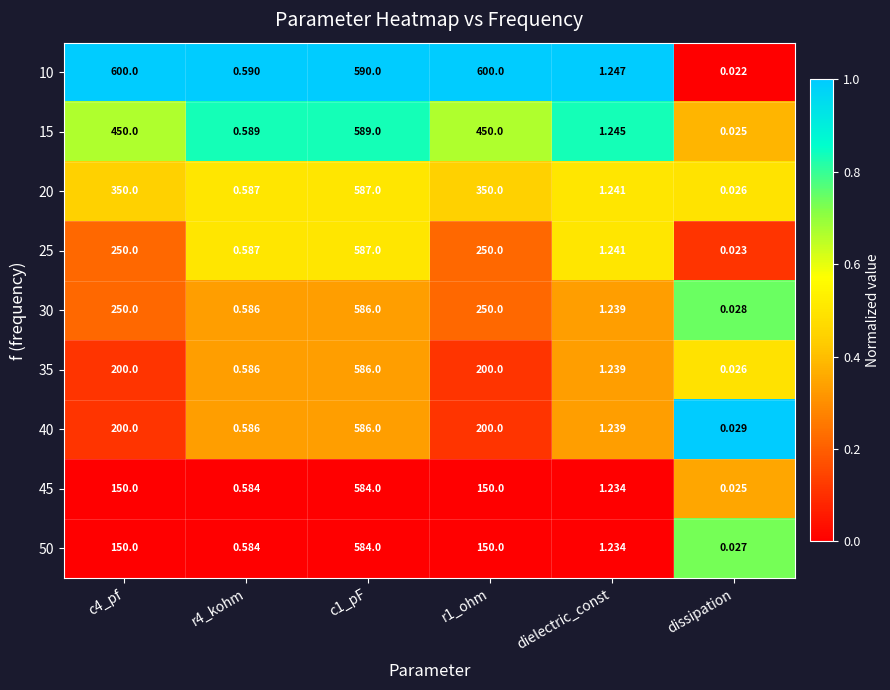

At which category does the chart reach its minimum across all series?

dissipation